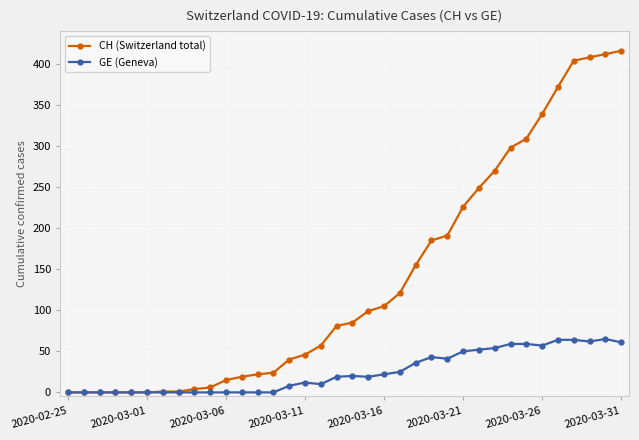

True or false: GE (Geneva) has more than 2 interior local peaks.

True